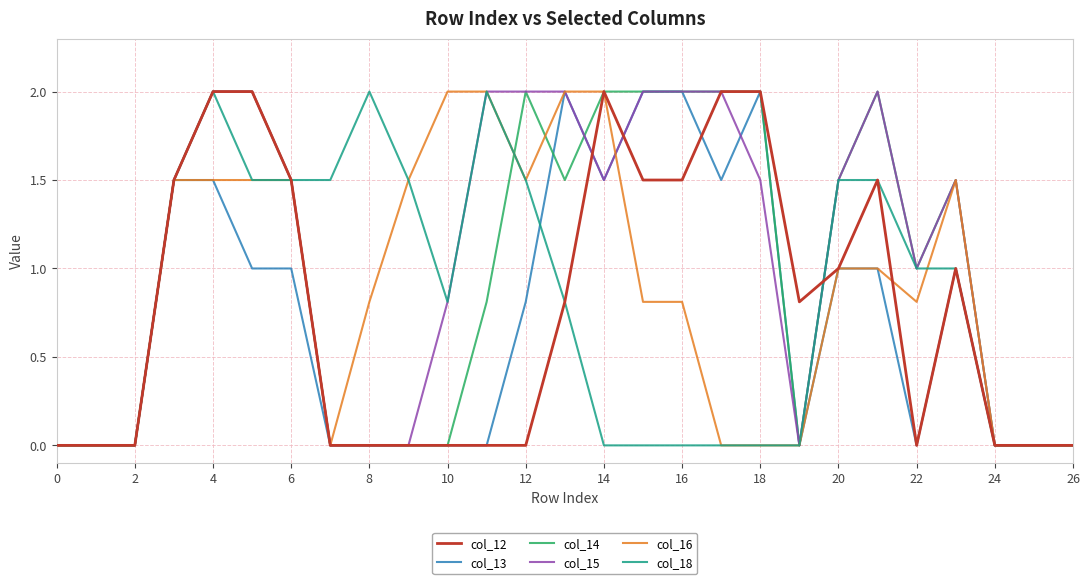

What is the highest value of the col_12 series?

2.0